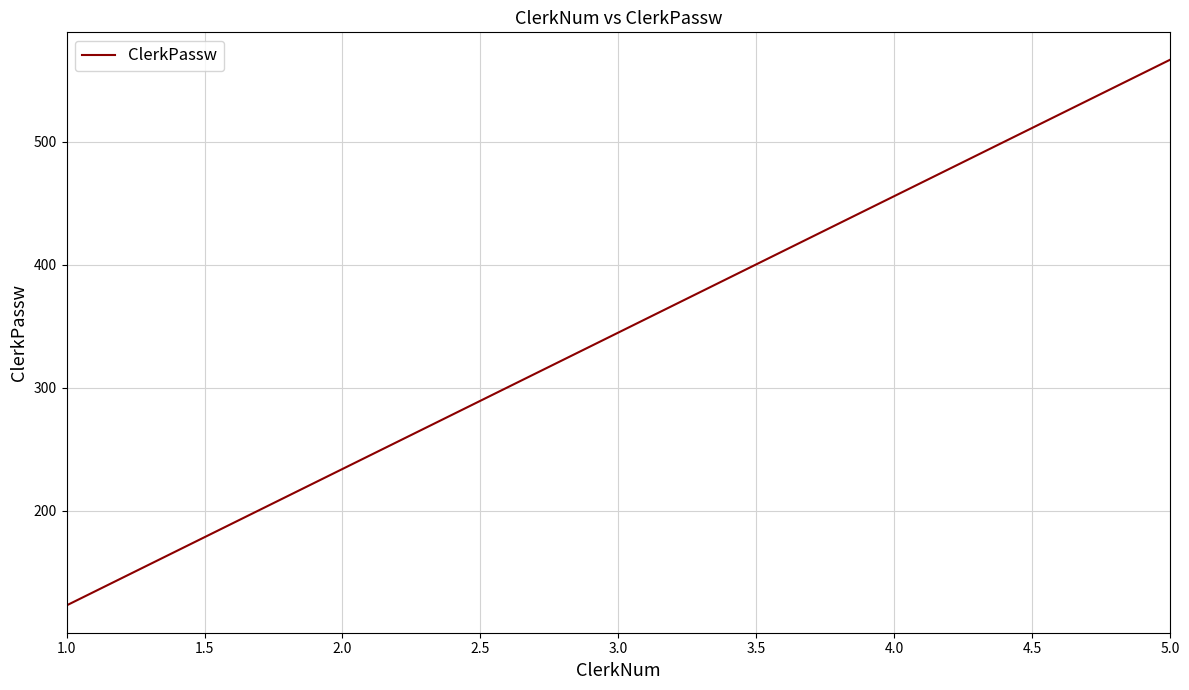

List the labels in order of value, smallest first.

1.0, 2.0, 3.0, 4.0, 5.0